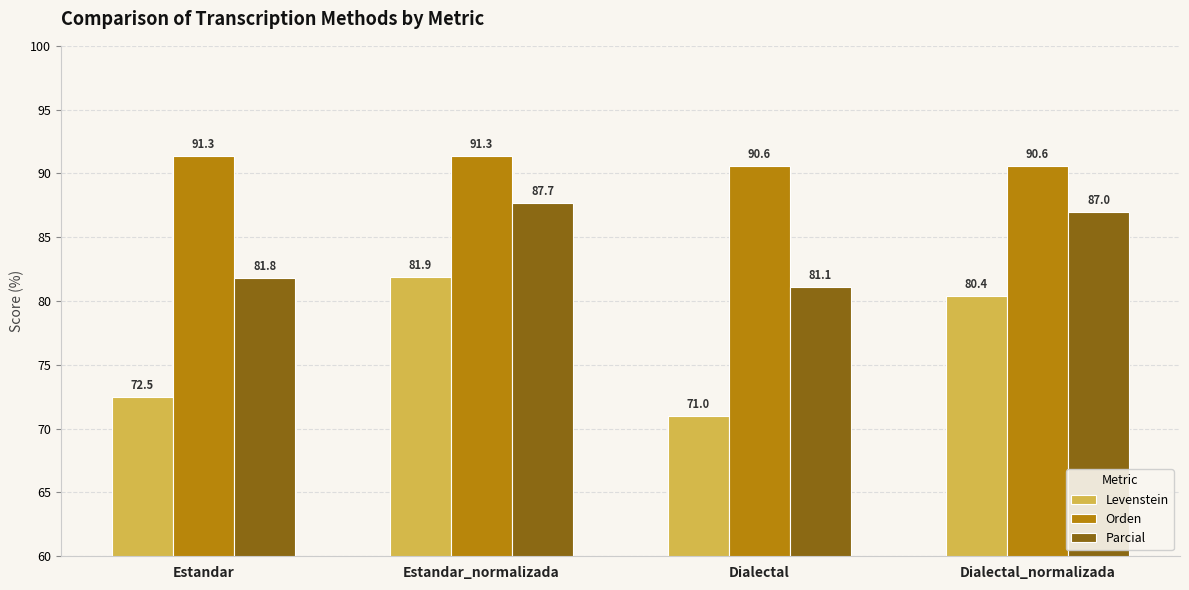

Is it true that Levenstein equals 46.2 at Dialectal?

False